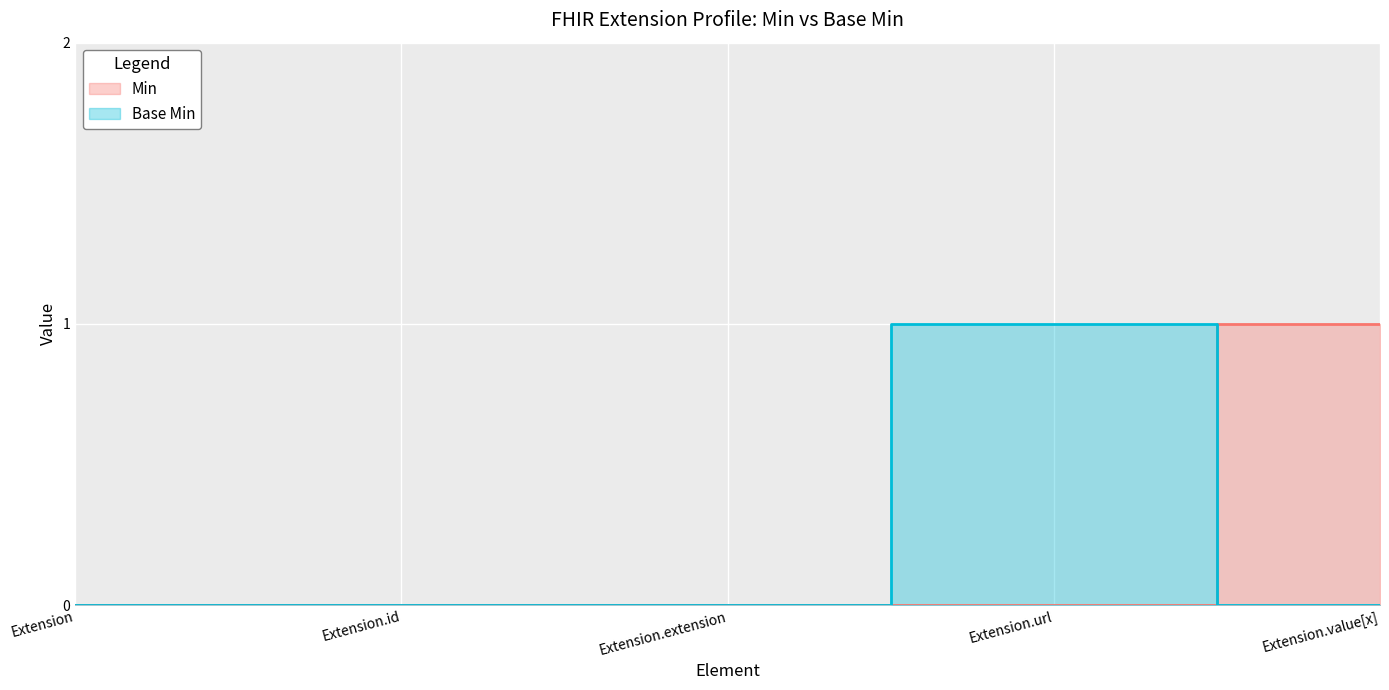

Is it true that Min equals 0 at Extension.id?

True